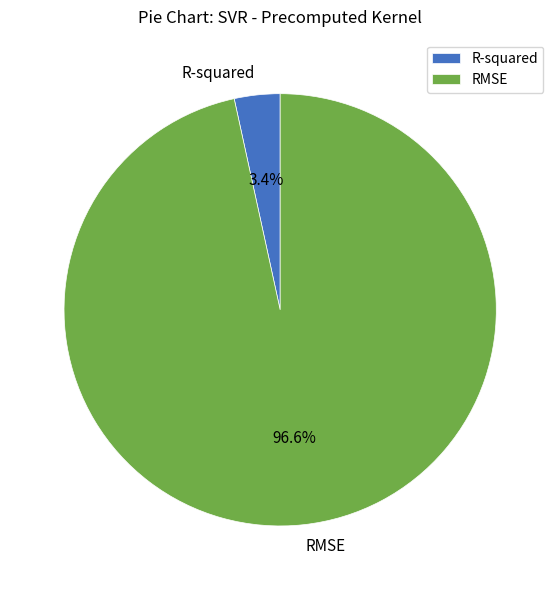

Count the number of slices in the pie.

2